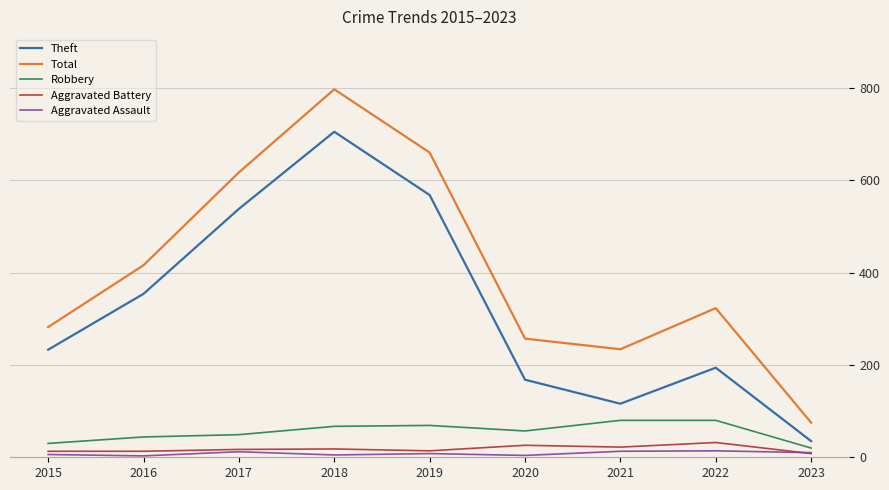

At how many categories does at least one series exceed 509?

3